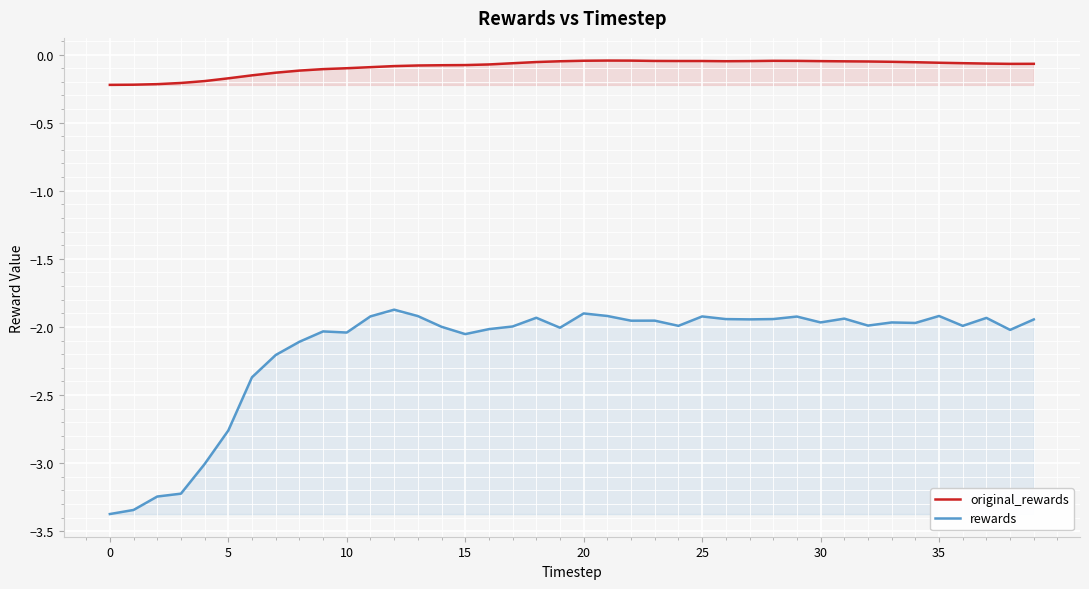

At which category does original_rewards reach its first local valley?

26